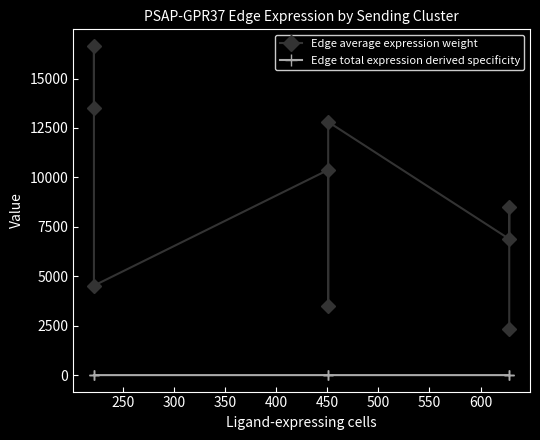

Reading left to right, extract all data points from this chart.

Edge average expression weight: 13500.7	16657.9	4526.2	10380.4	3480.1	12808.0	6885.0	8495.1	2308.3
Edge total expression derived specificity: 0.1	0.1	0.1	0.2	0.1	0.1	0.2	0.1	0.1